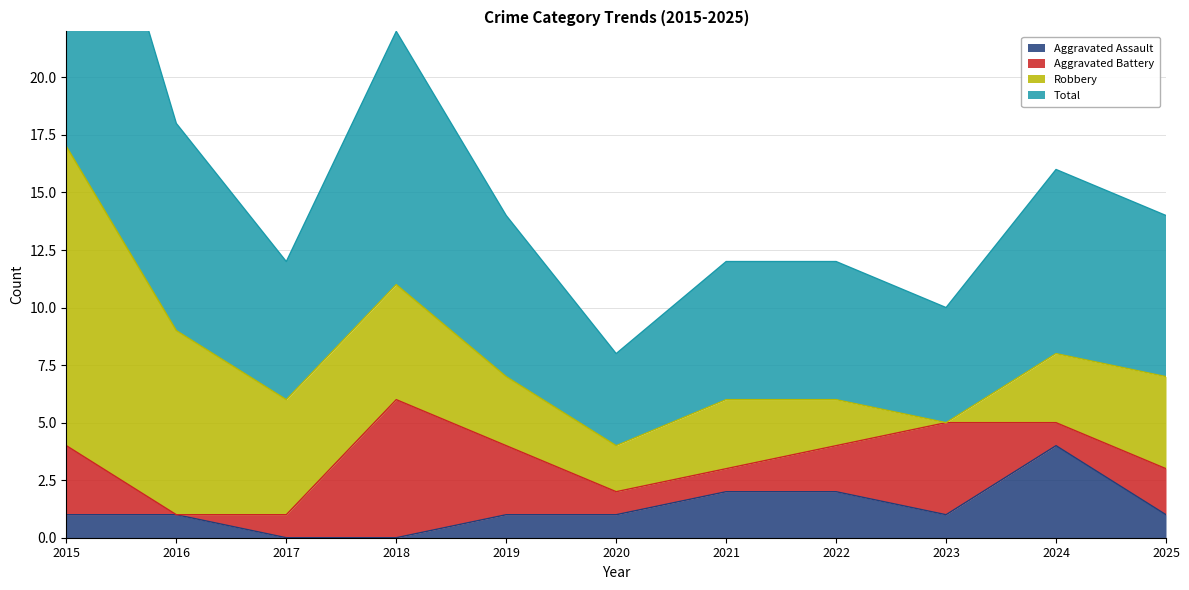

True or false: Aggravated Assault has a value of 1 at 2016.

True